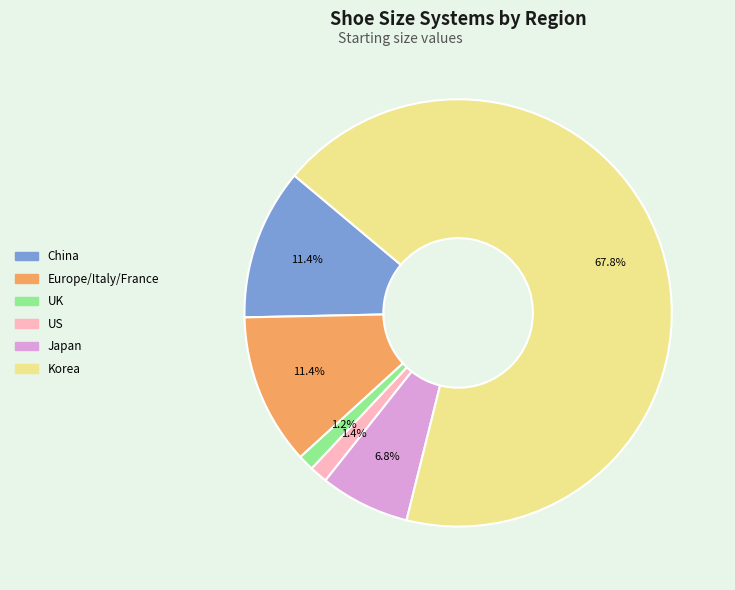

Count the number of slices in the pie.

6